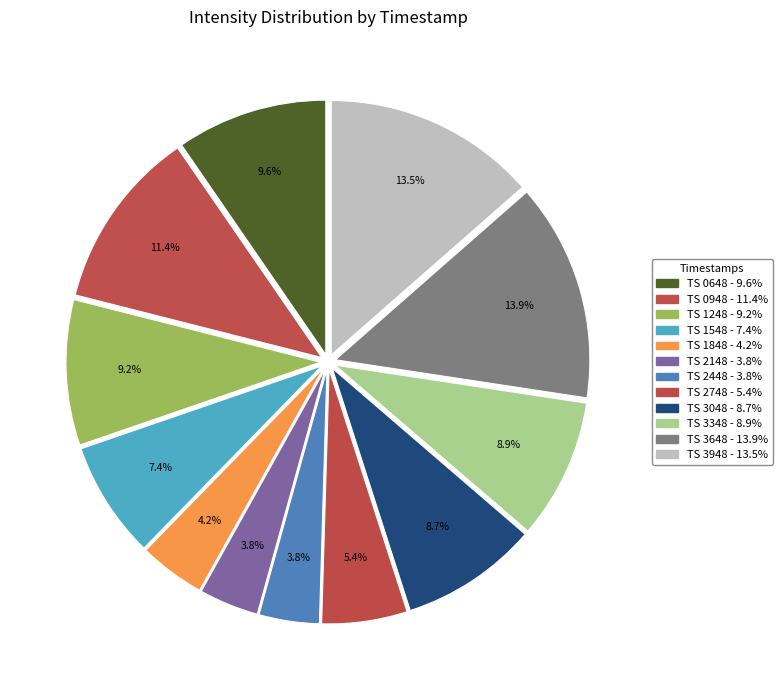

Rank the categories by value from lowest to highest.

1690162148, 1690162448, 1690161848, 1690162748, 1690161548, 1690163048, 1690163348, 1690161248, 1690160648, 1690160948, 1690163948, 1690163648